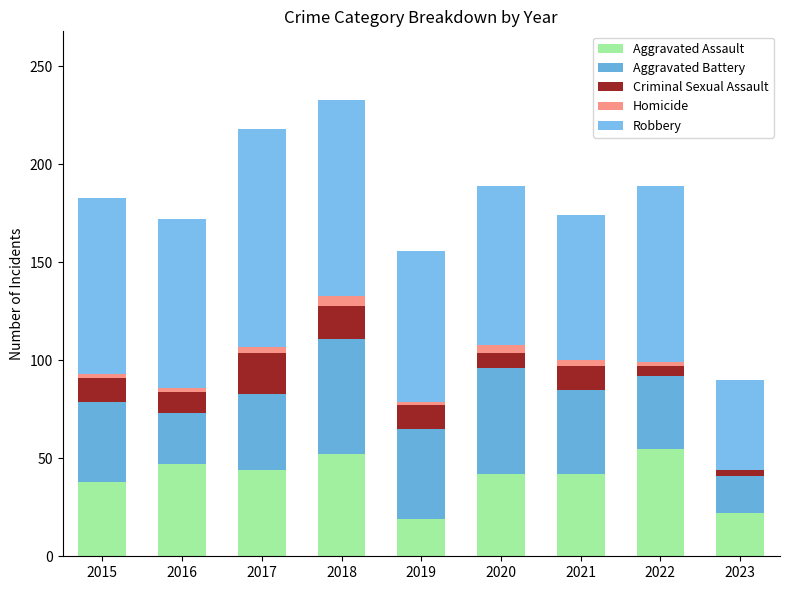

At 2021, list the series in order from smallest to largest.

Homicide, Criminal Sexual Assault, Aggravated Assault, Aggravated Battery, Robbery